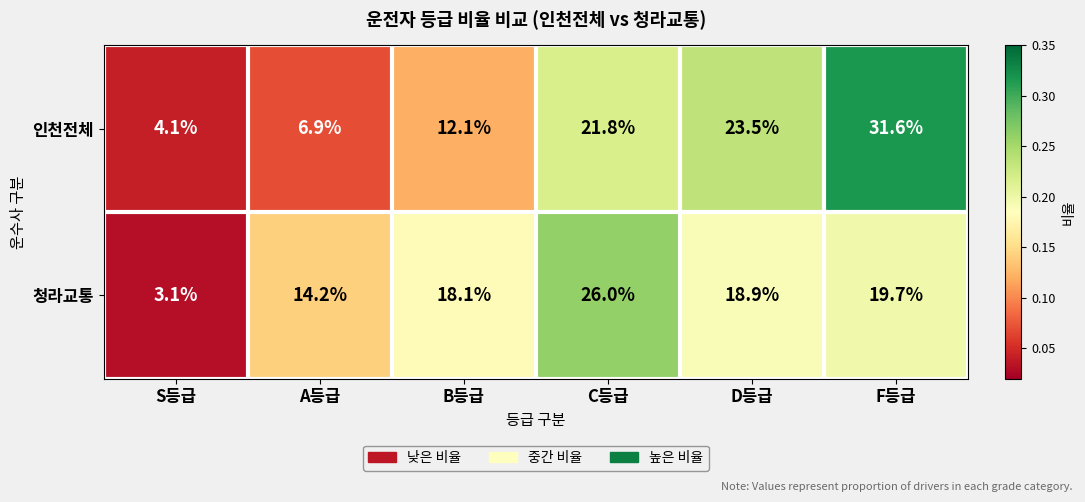

The 청라교통 series shows 9.3 at A등급. True or false?

False